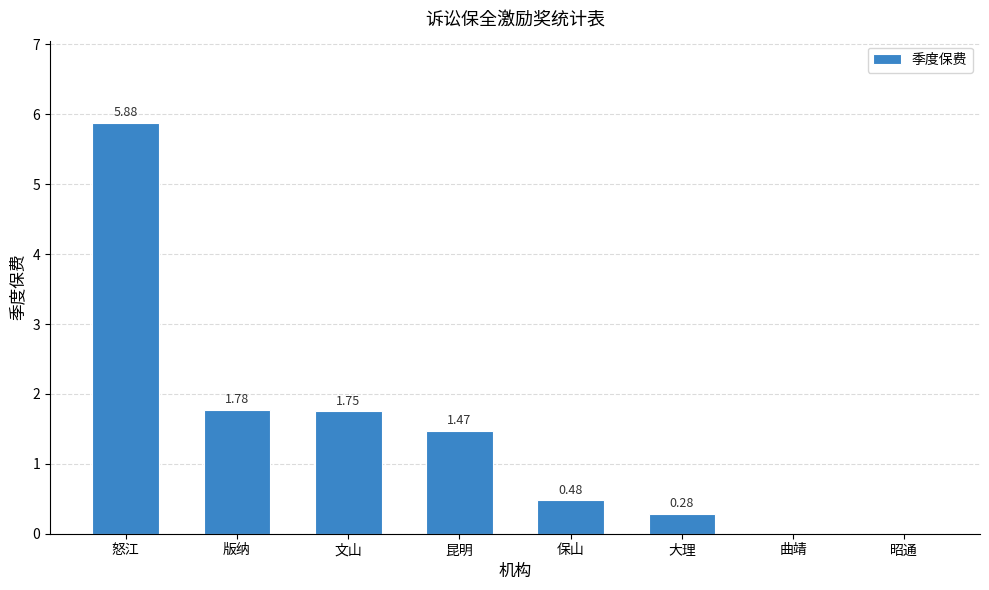

Is it true that the value at 版纳 is 2.4?

False